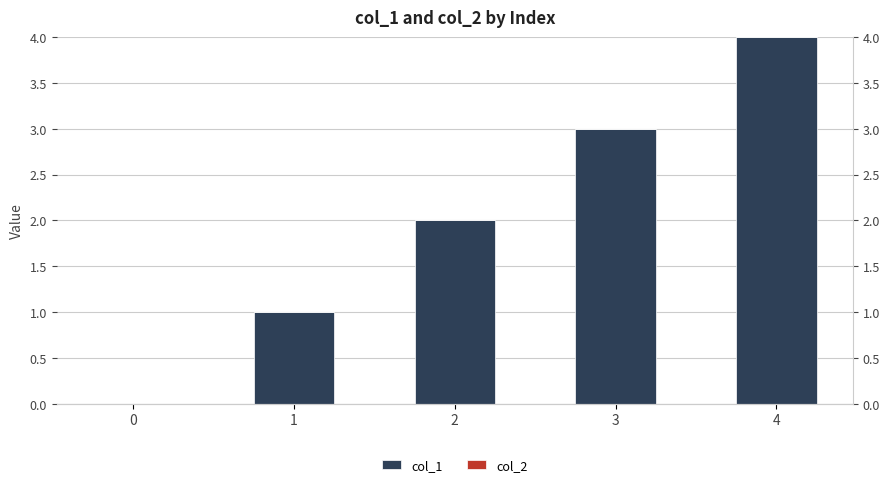

Is the value of col_1 at 3 greater than the value of col_2 at 1?

Yes